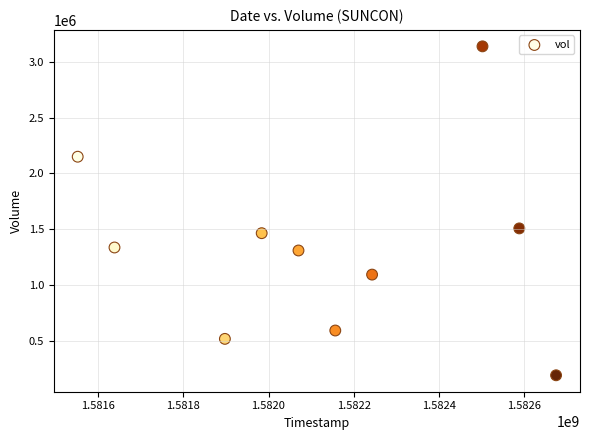

What is the range of Y values (max minus min)?

2949600